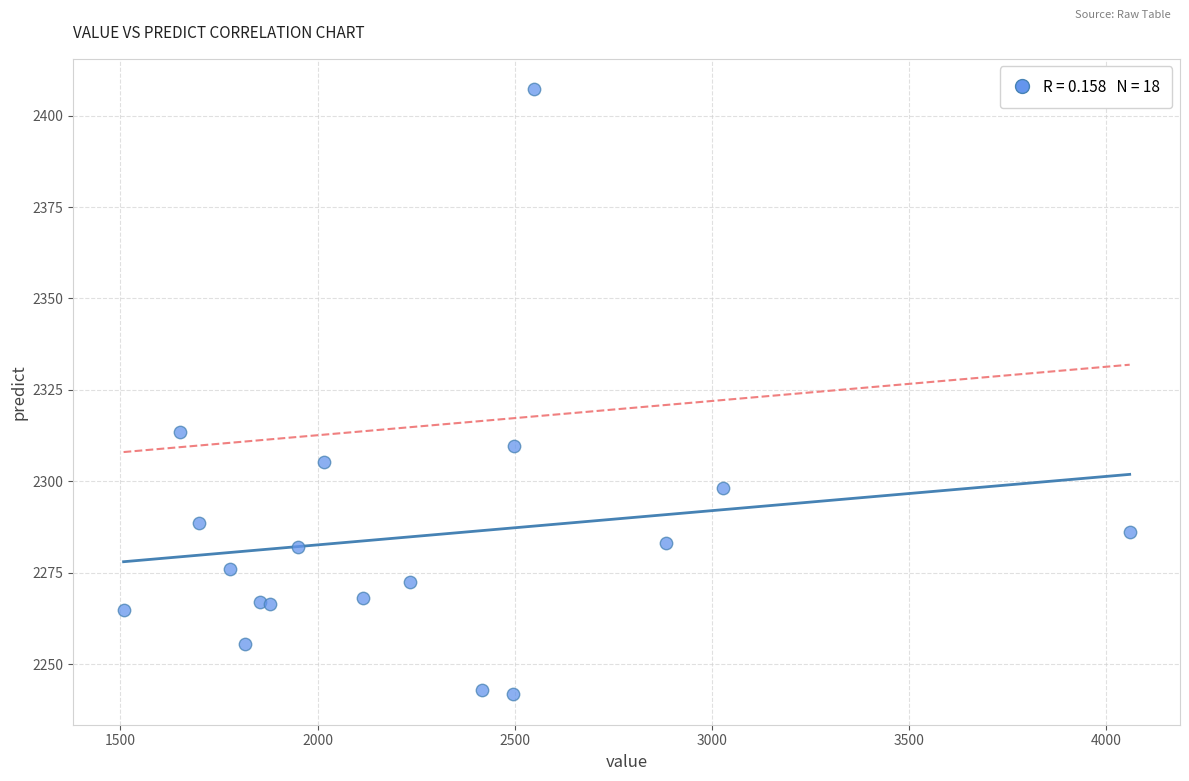

What Y value in the scatter plot is closest to 2324?

2313.4